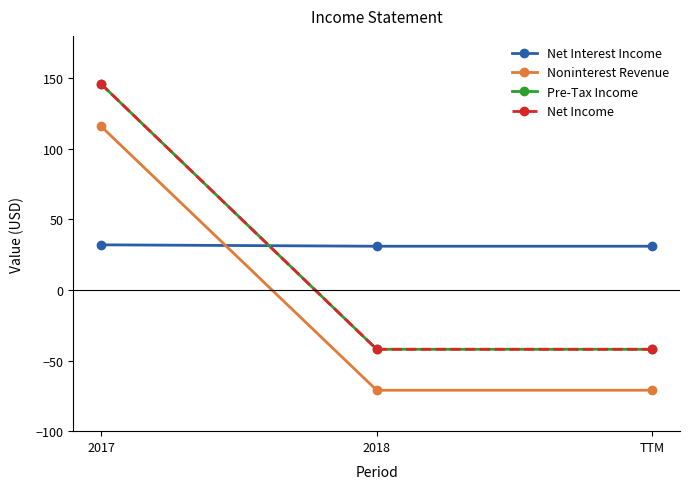

What is the average value of the Net Interest Income series?

31